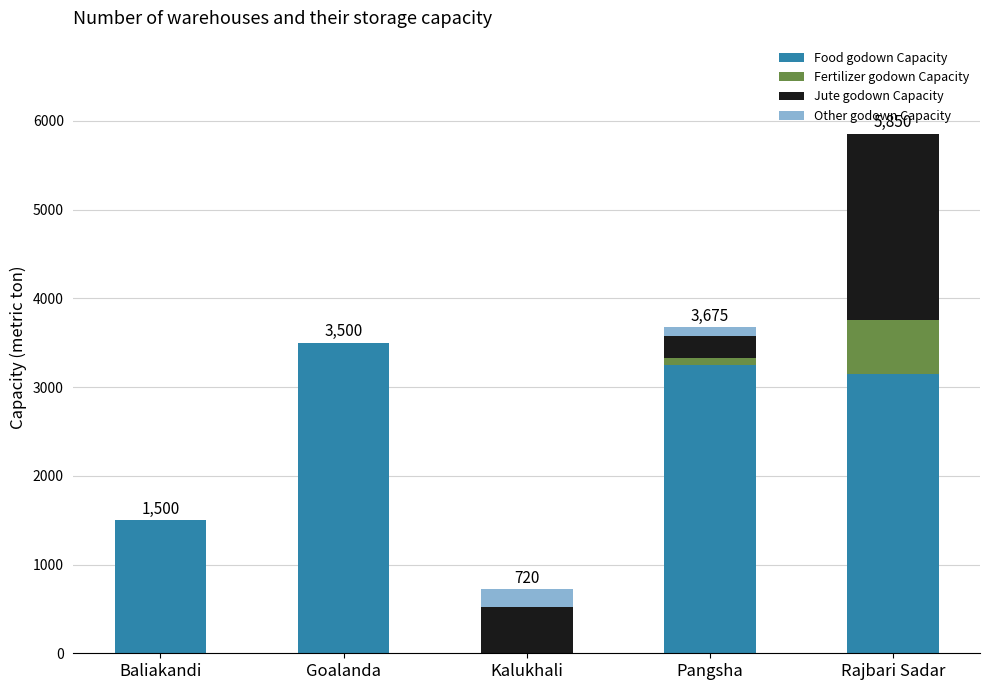

At which category is the sum across all series the highest?

Rajbari Sadar